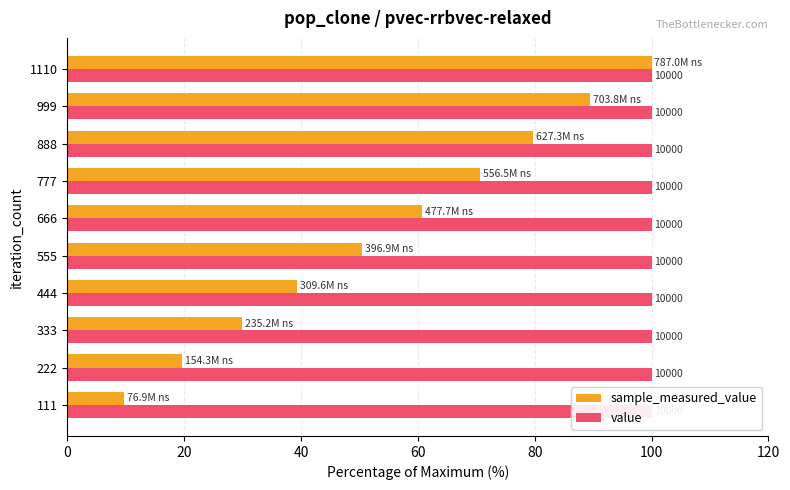

The value series shows 0.6 at 0. True or false?

False